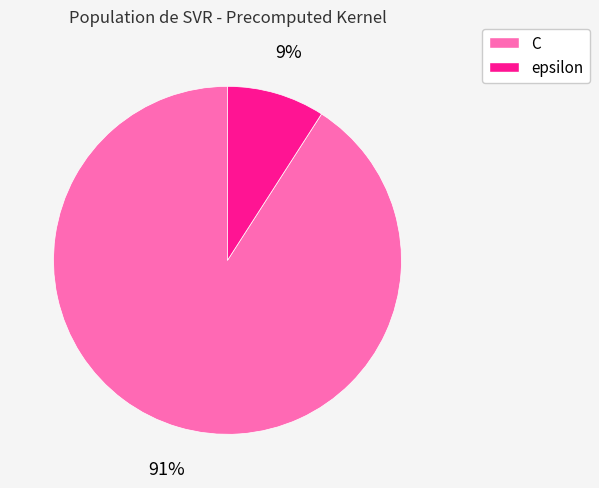

To the nearest percent, what is the difference between the largest and smallest slice percentages?

82%